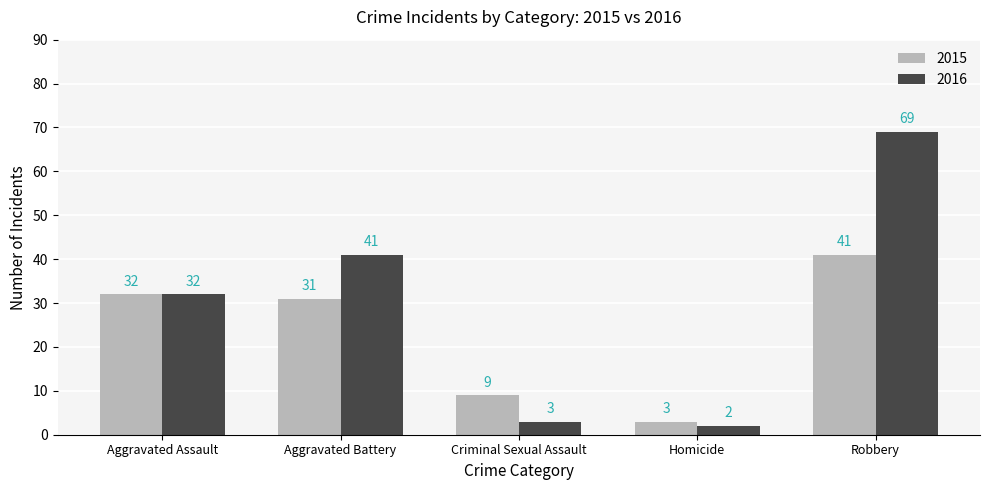

How many data points in 2015 are less than 31?

2